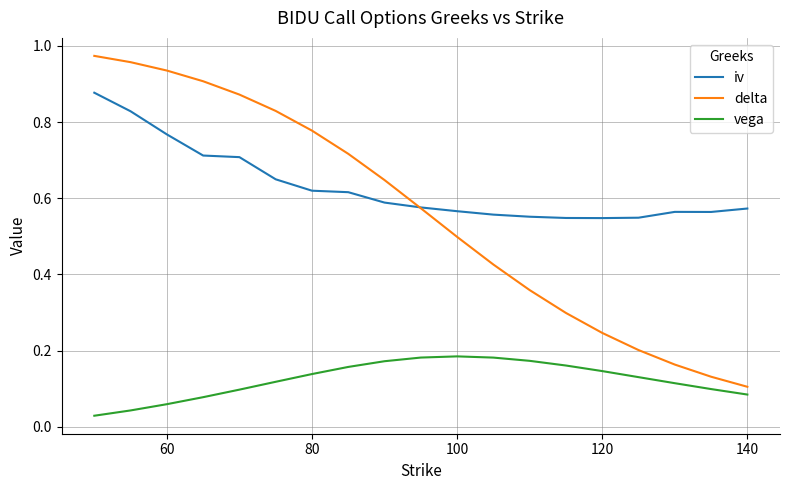

Which series has the largest total across all categories?

iv